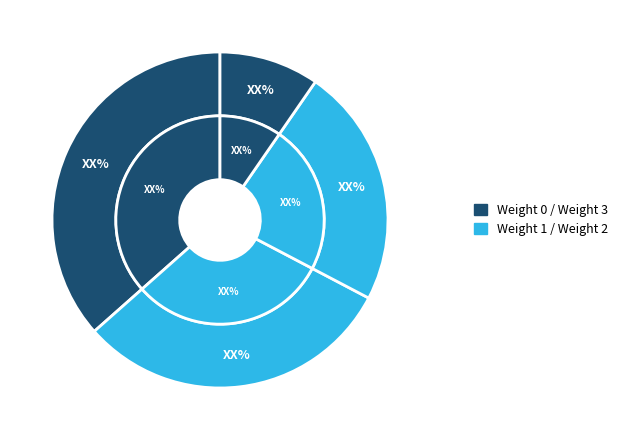

To the nearest percent, what is the difference between the largest and smallest slice percentages?

27%